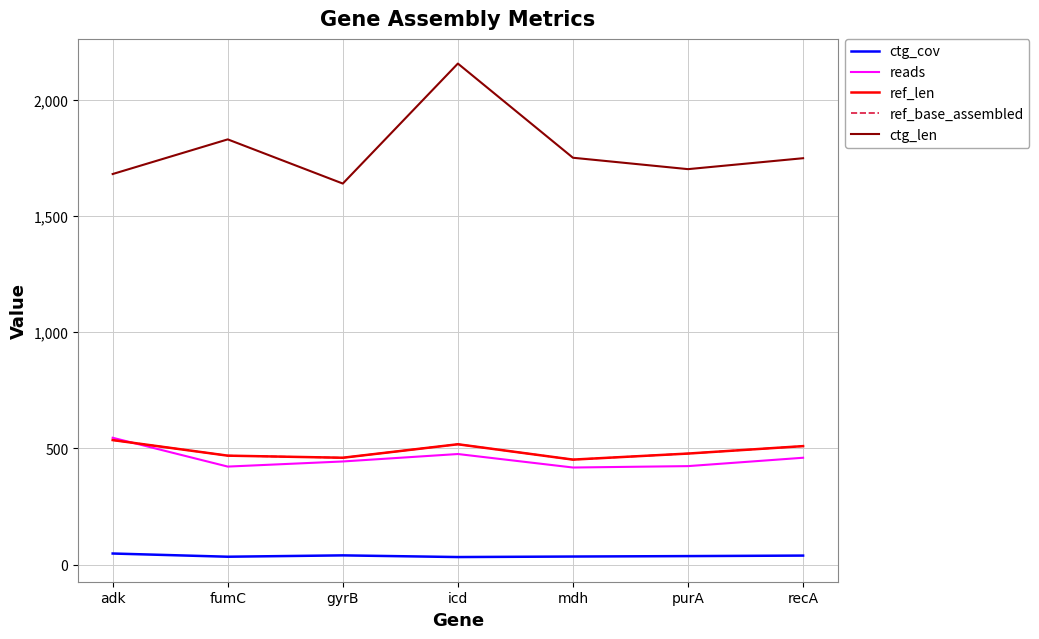

How many values in the ctg_len series are below 1748?

3